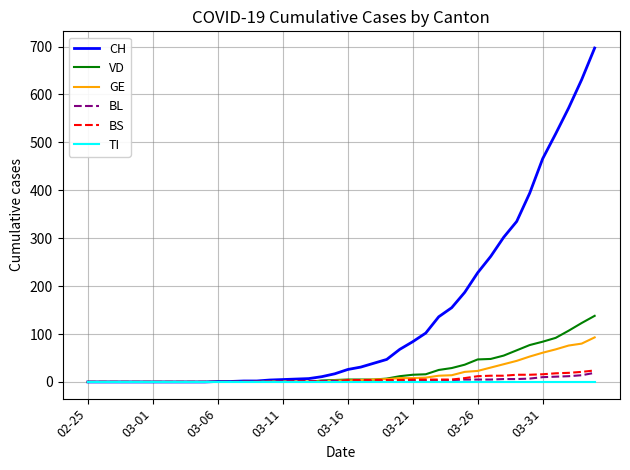

Which series has the largest total across all categories?

CH